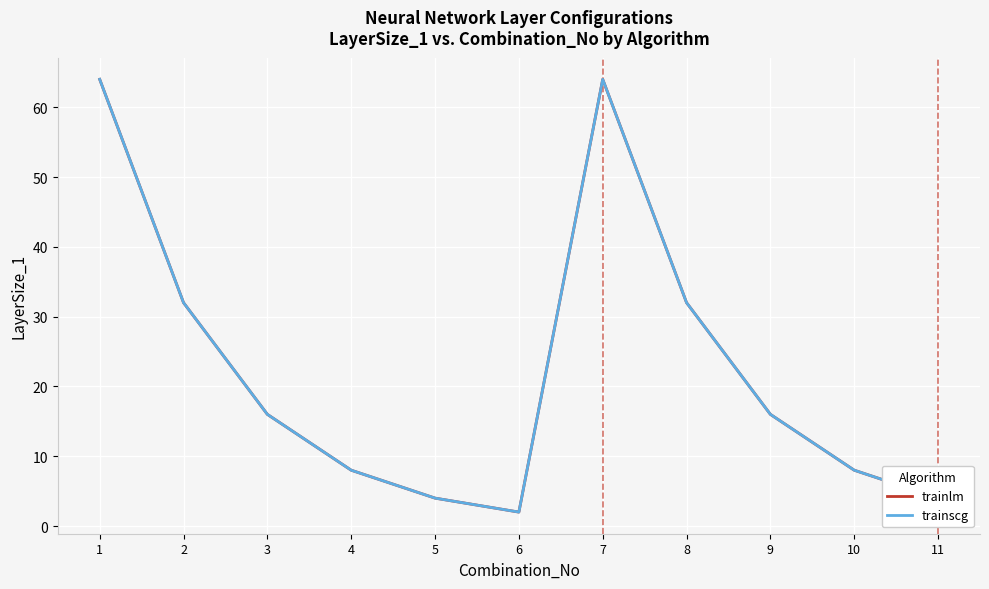

Is this an area chart (filled region under the line)?

No